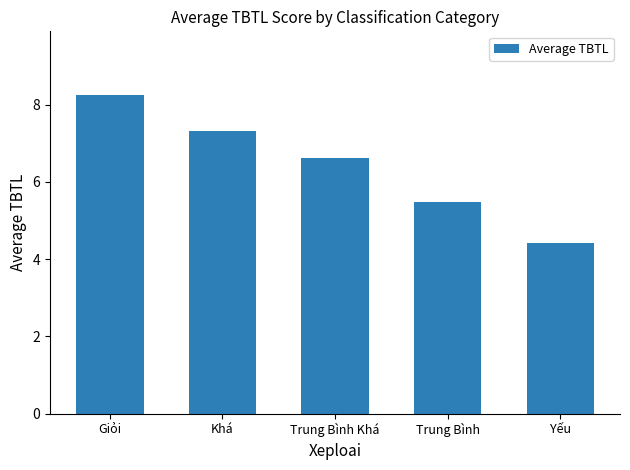

What is the difference between the maximum and minimum values?

3.8